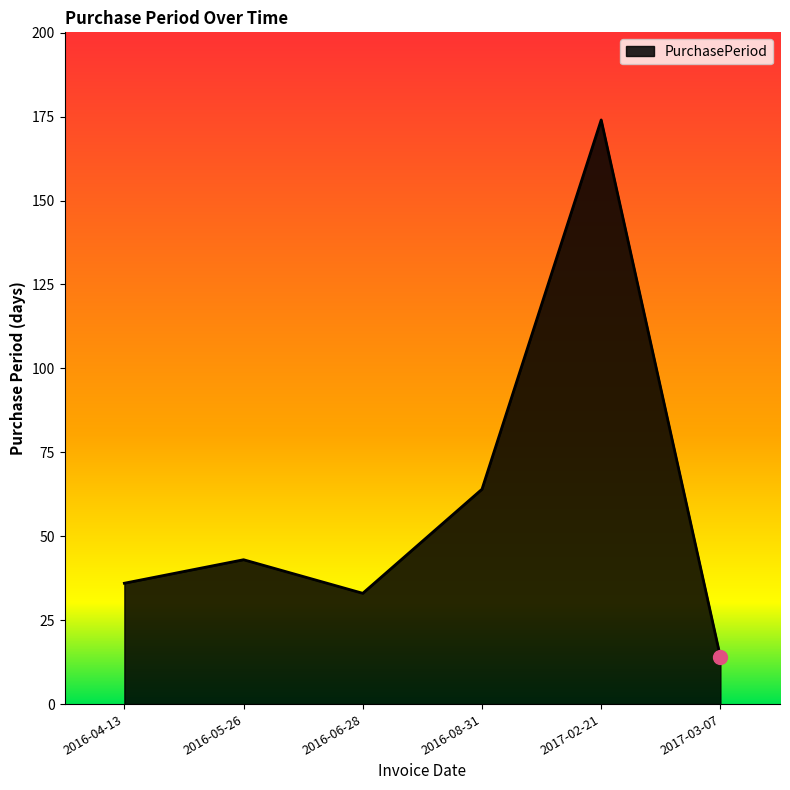

What is the approximate value at 2016-06-28?

33